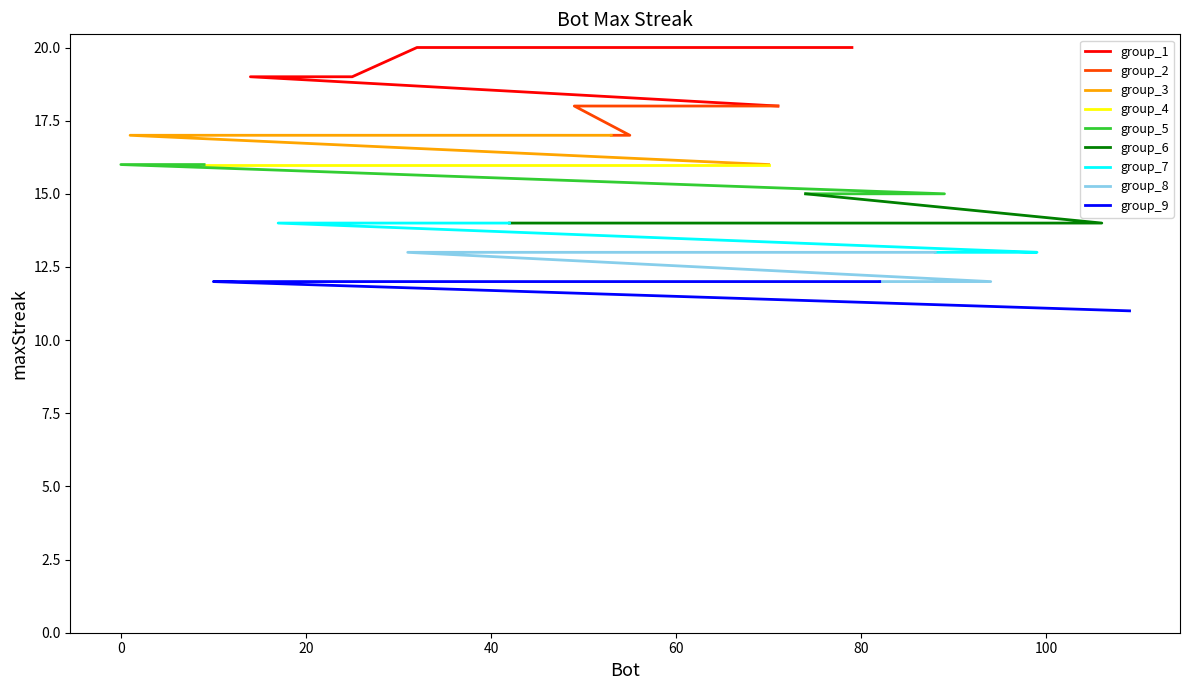

The chart shows a value of 29 at 54. True or false?

False